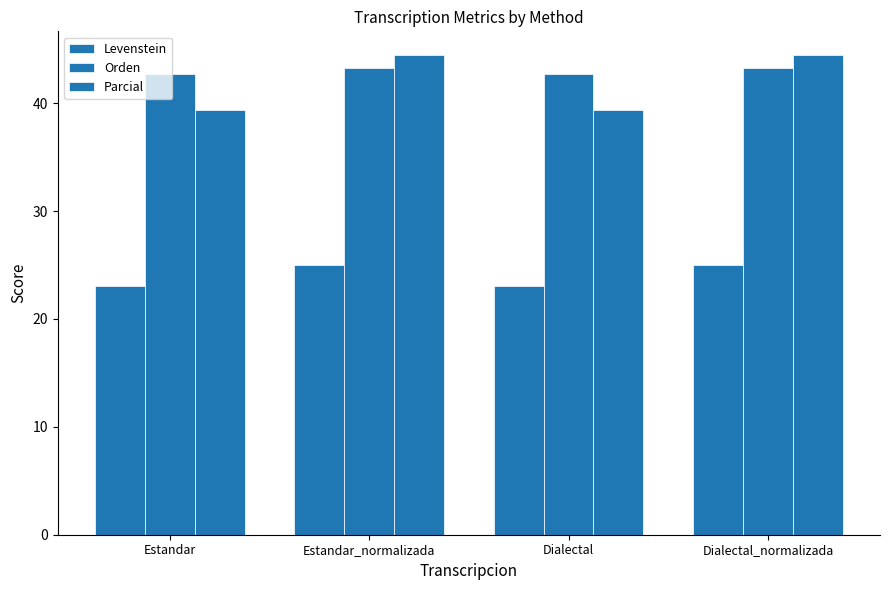

Where does the Parcial series first go above 44?

Estandar_normalizada